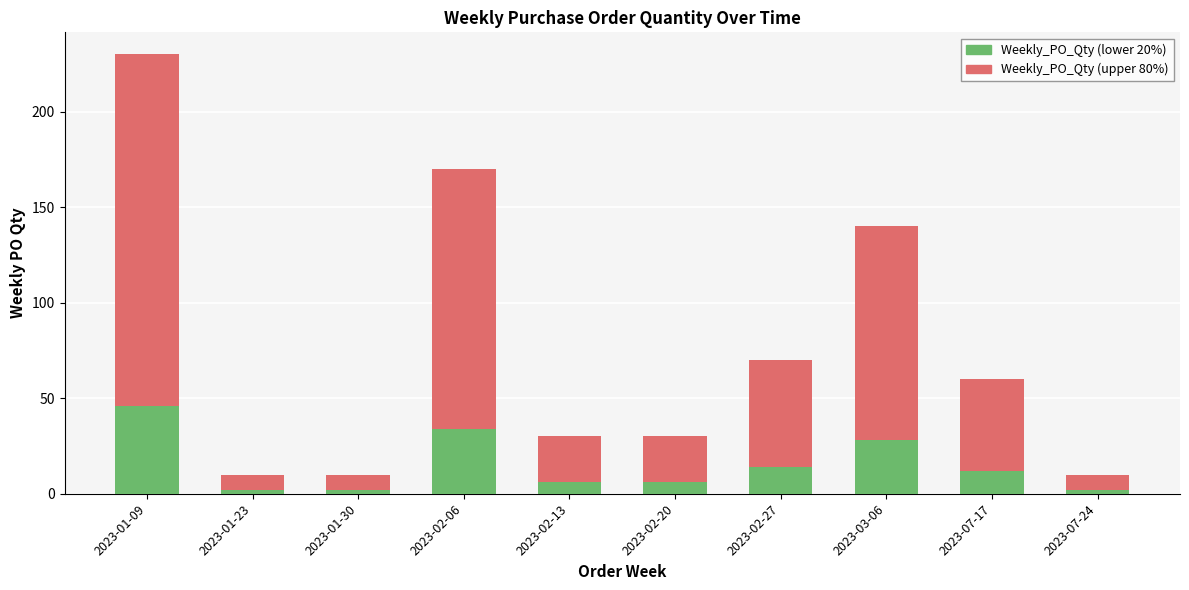

At which category is the sum across all series the highest?

2023-01-09